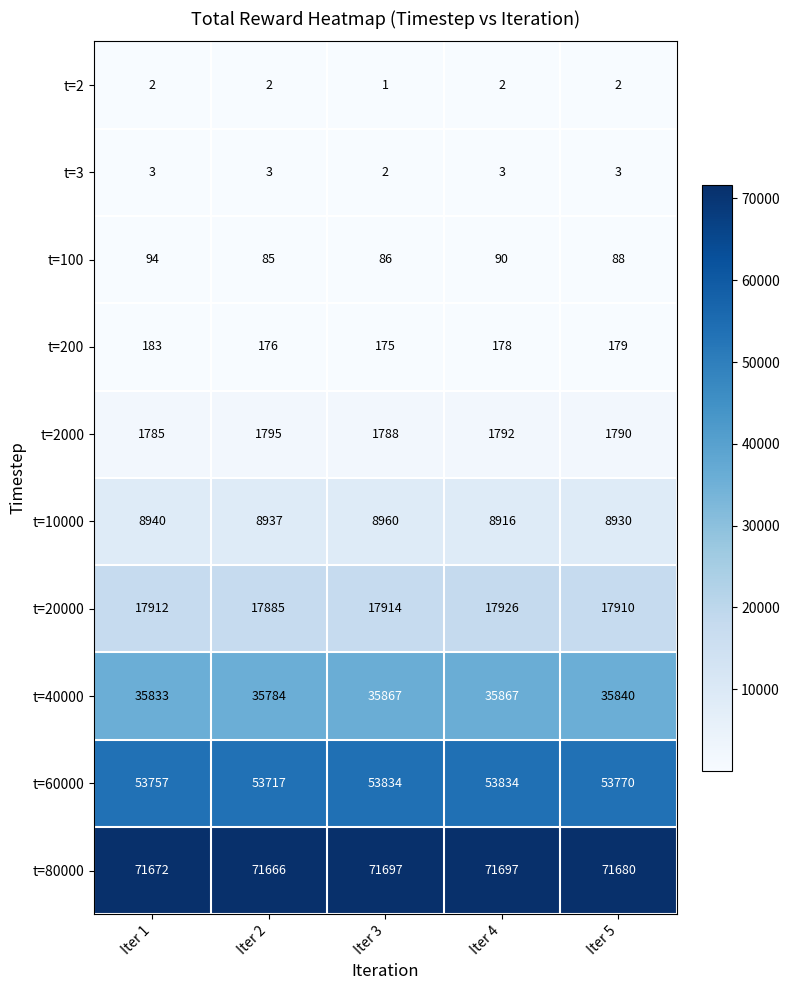

What is the maximum value shown in the chart?

71697